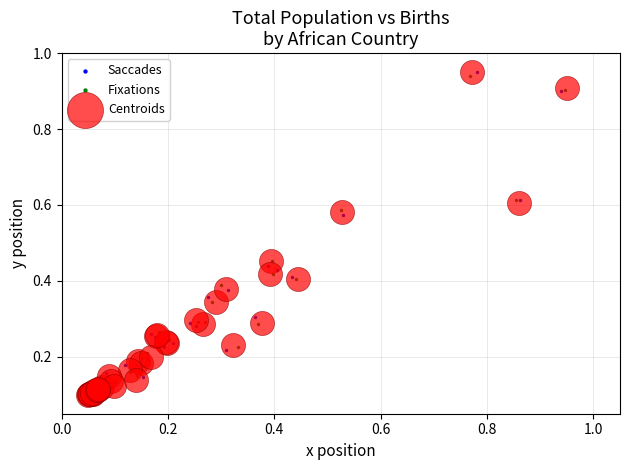

Which series has the widest spread of Y values?

Saccades